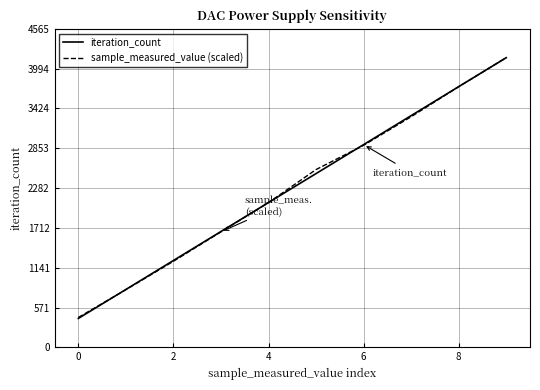

At how many categories does at least one series exceed 3997?

1